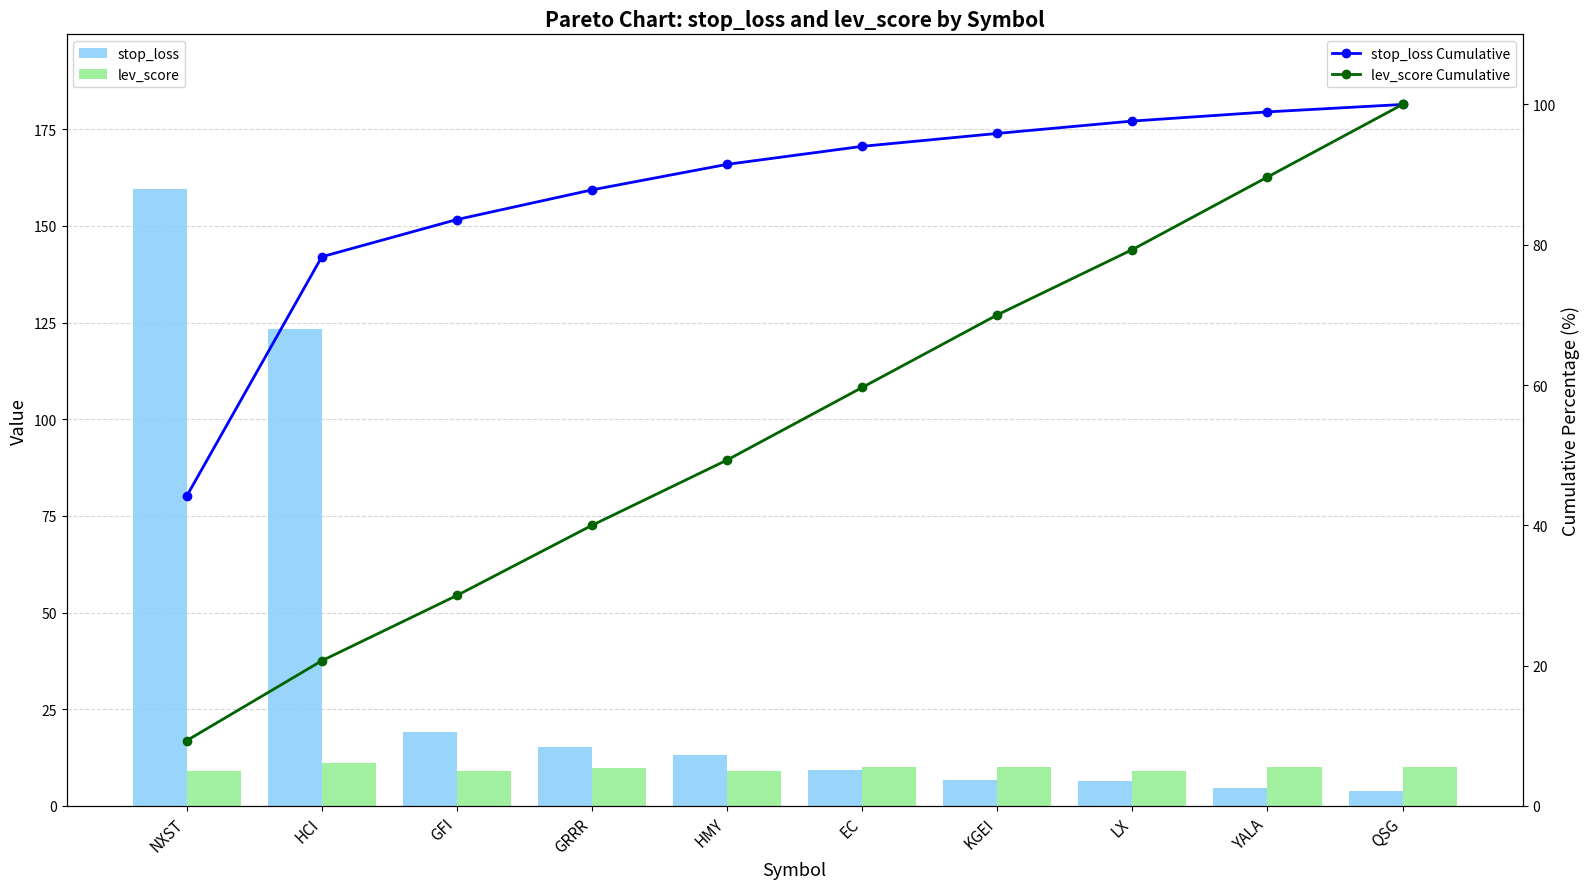

At which label is stop_loss Cumulative closest to 72?

HCI